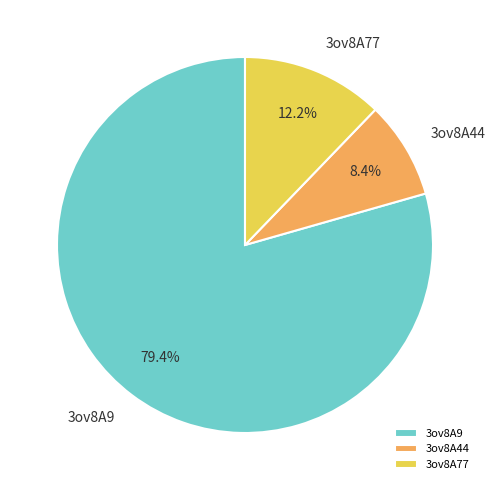

To the nearest percent, what is the difference between the largest and smallest slice percentages?

71%